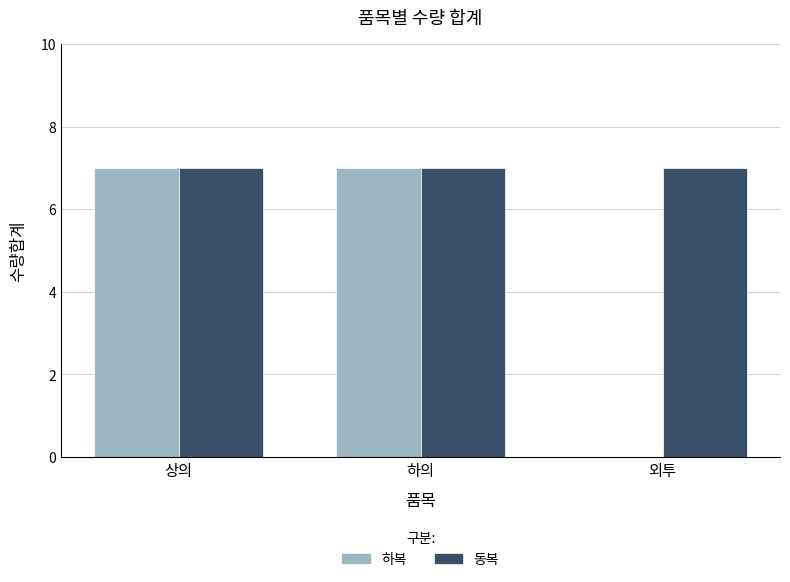

What is the maximum value for 하복?

7